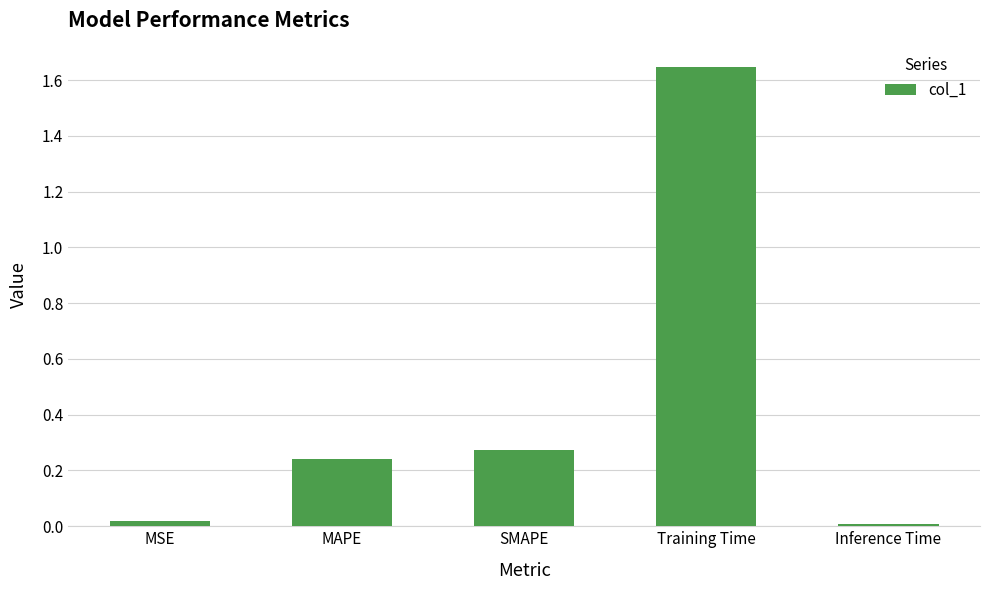

What is the label of the 1st bar from the right?

Inference Time